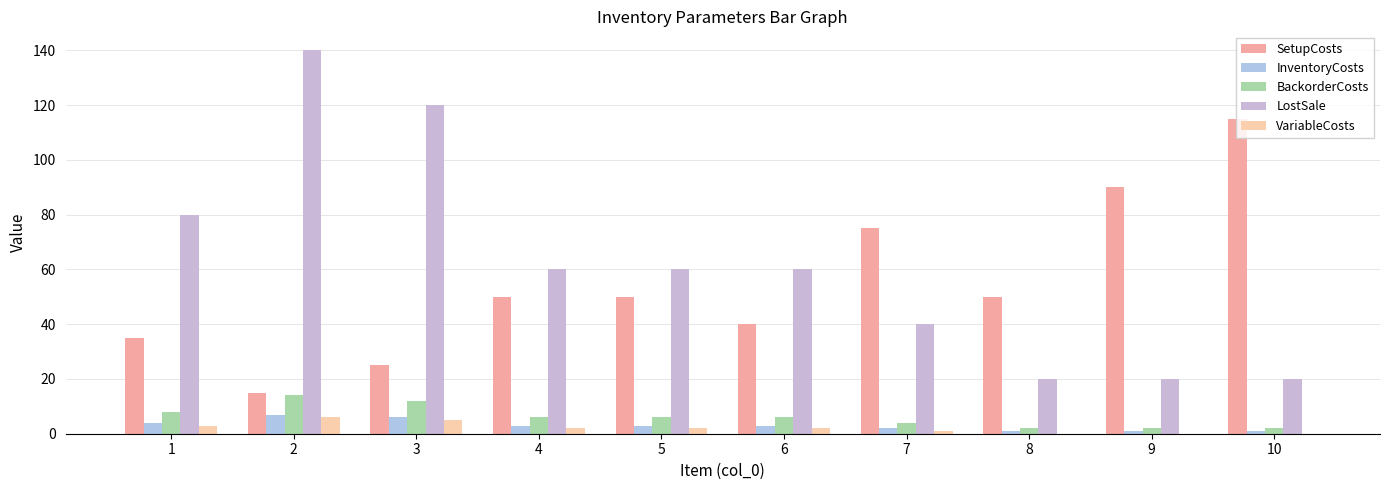

What is the sum of the SetupCosts values at 5 and 8?

100